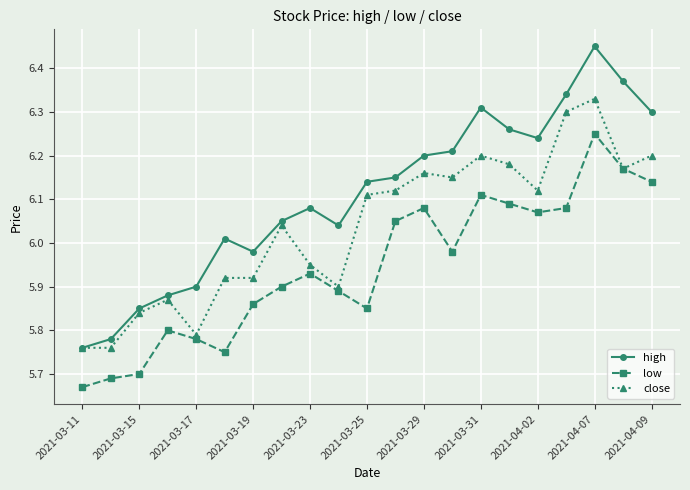

Rank the series by their maximum value, from lowest to highest.

low, close, high